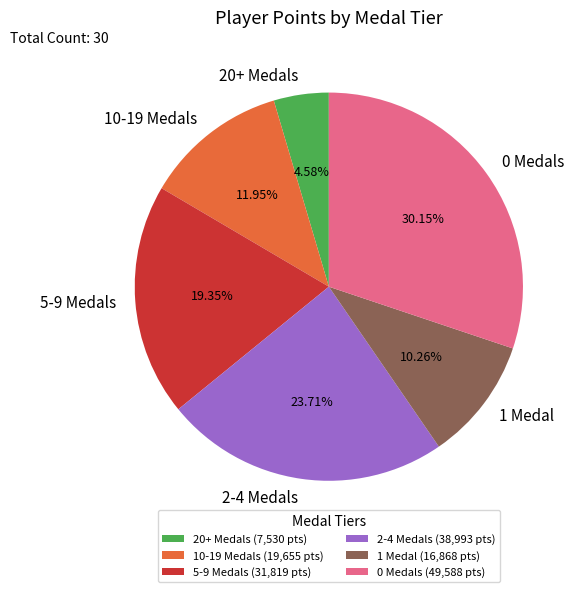

Is 5-9 Medals the majority of the pie?

No